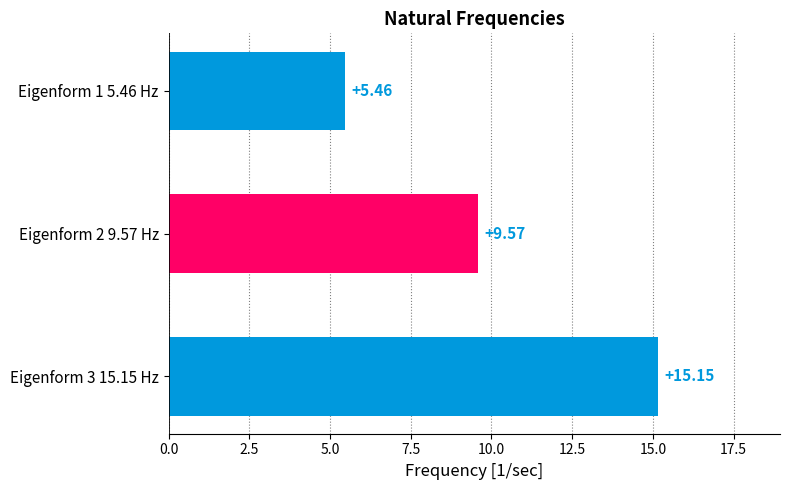

What is the sum of the values at Eigenform 2 9.57 Hz and Eigenform 1 5.46 Hz?

15.0